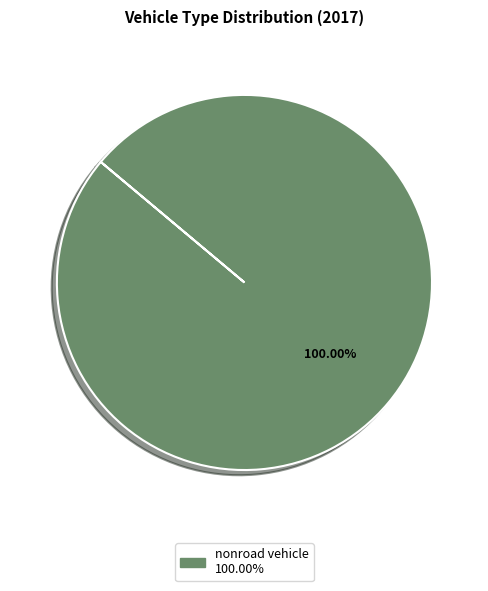

Does any single category account for the majority?

Yes